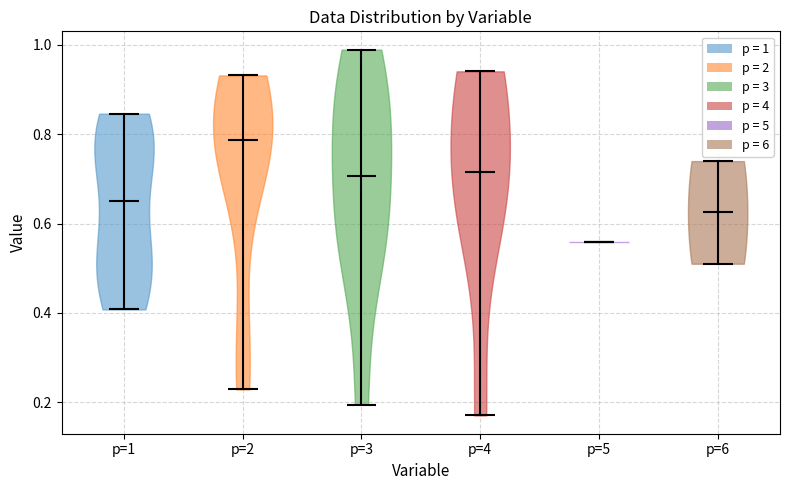

Which violin has the lowest median line?

p=5